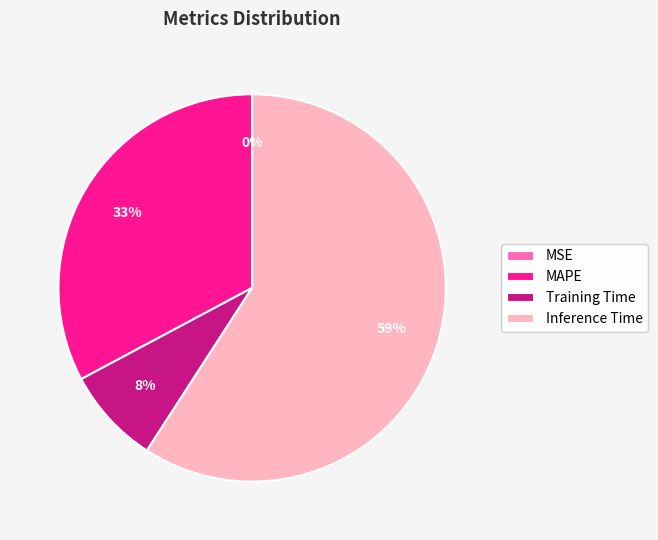

To the nearest percent, what is the difference between the largest and smallest slice percentages?

59%